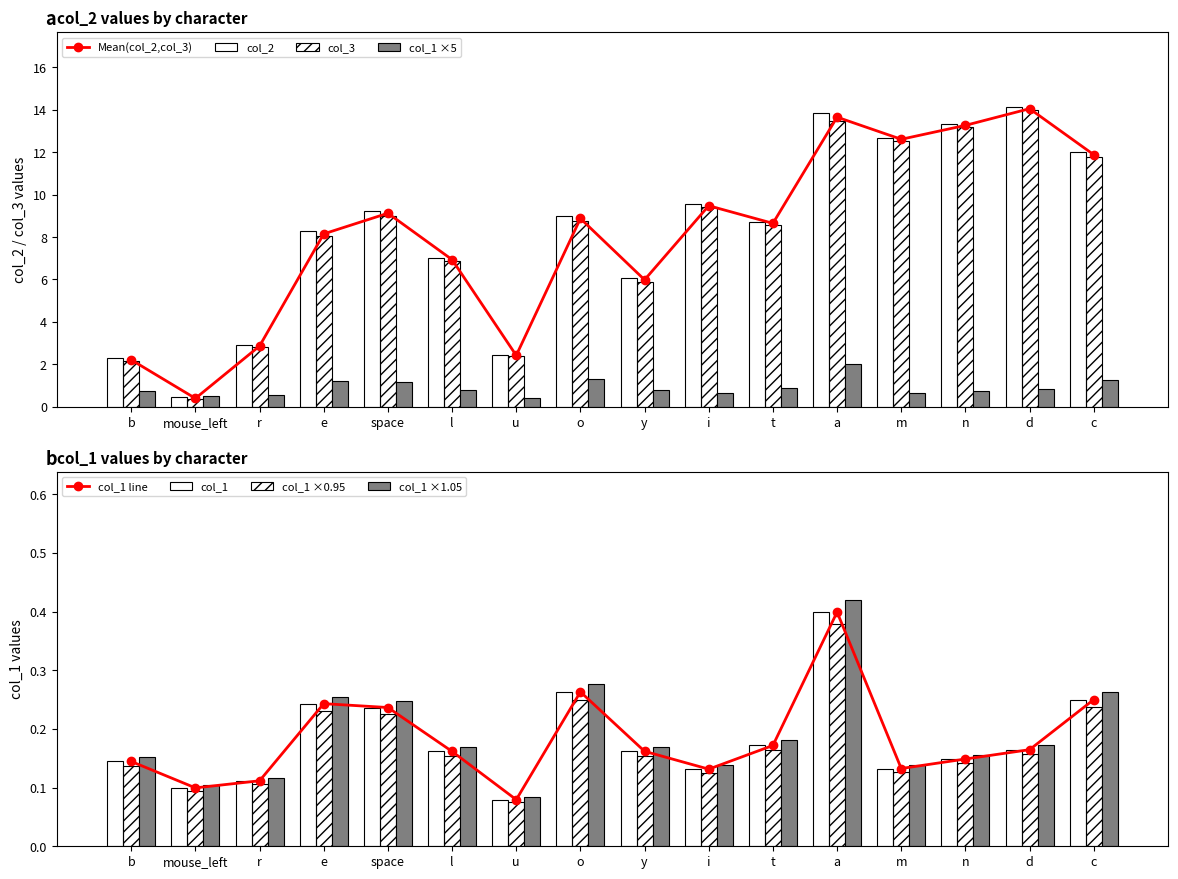

The value of col_1 at i is 0.1. True or false?

False